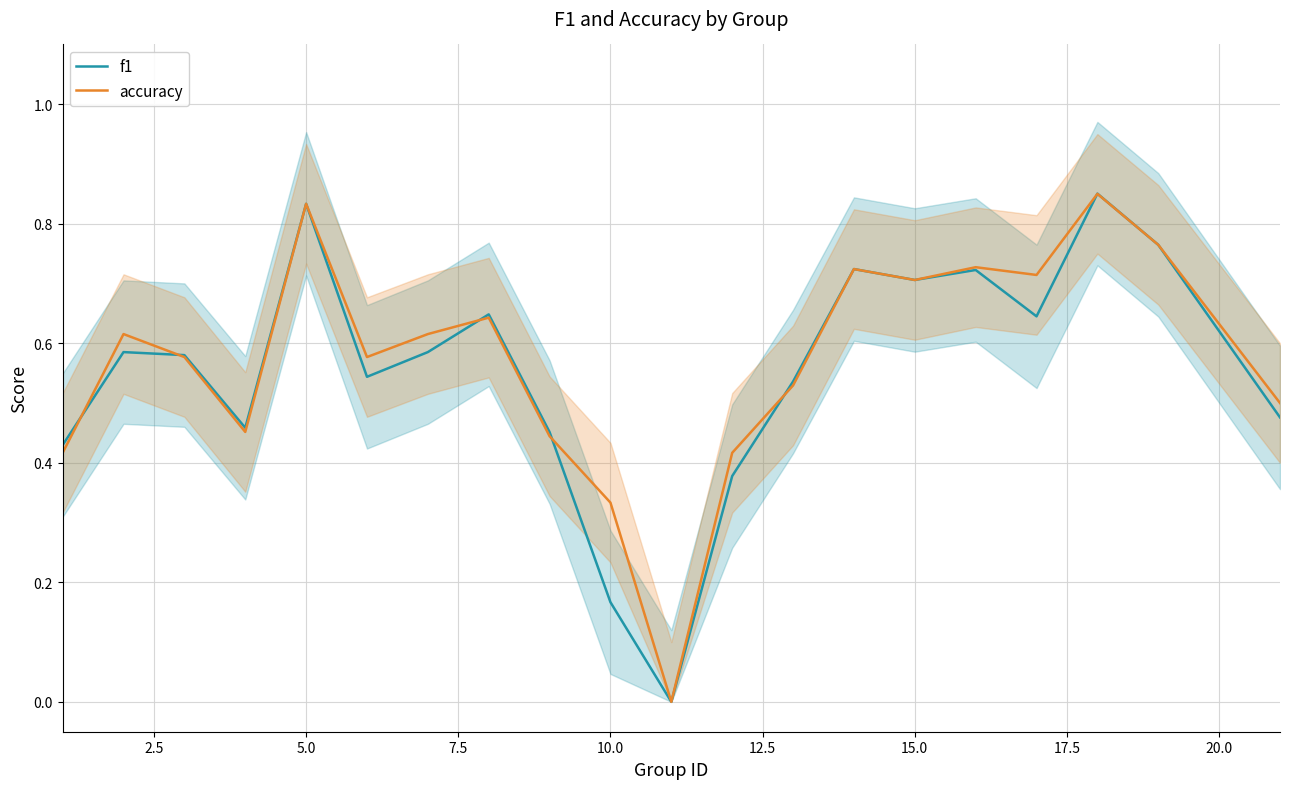

True or false: f1 and accuracy intersect in this chart.

True